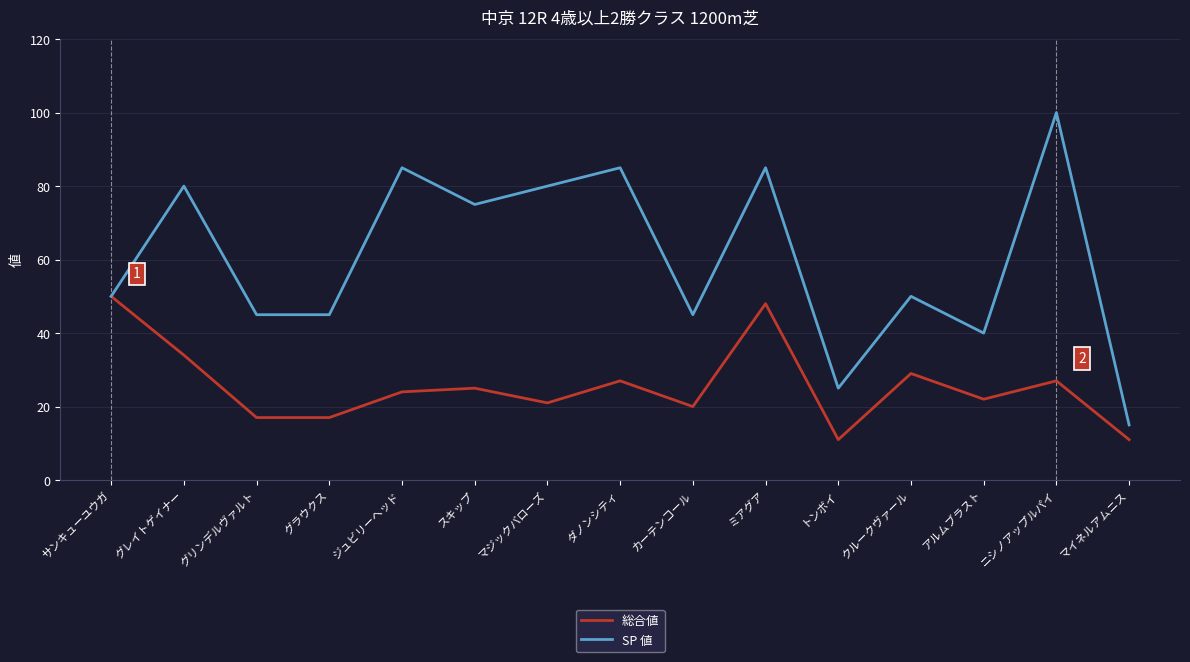

Rank the series at スキップ from lowest to highest value.

総合値, SP 値